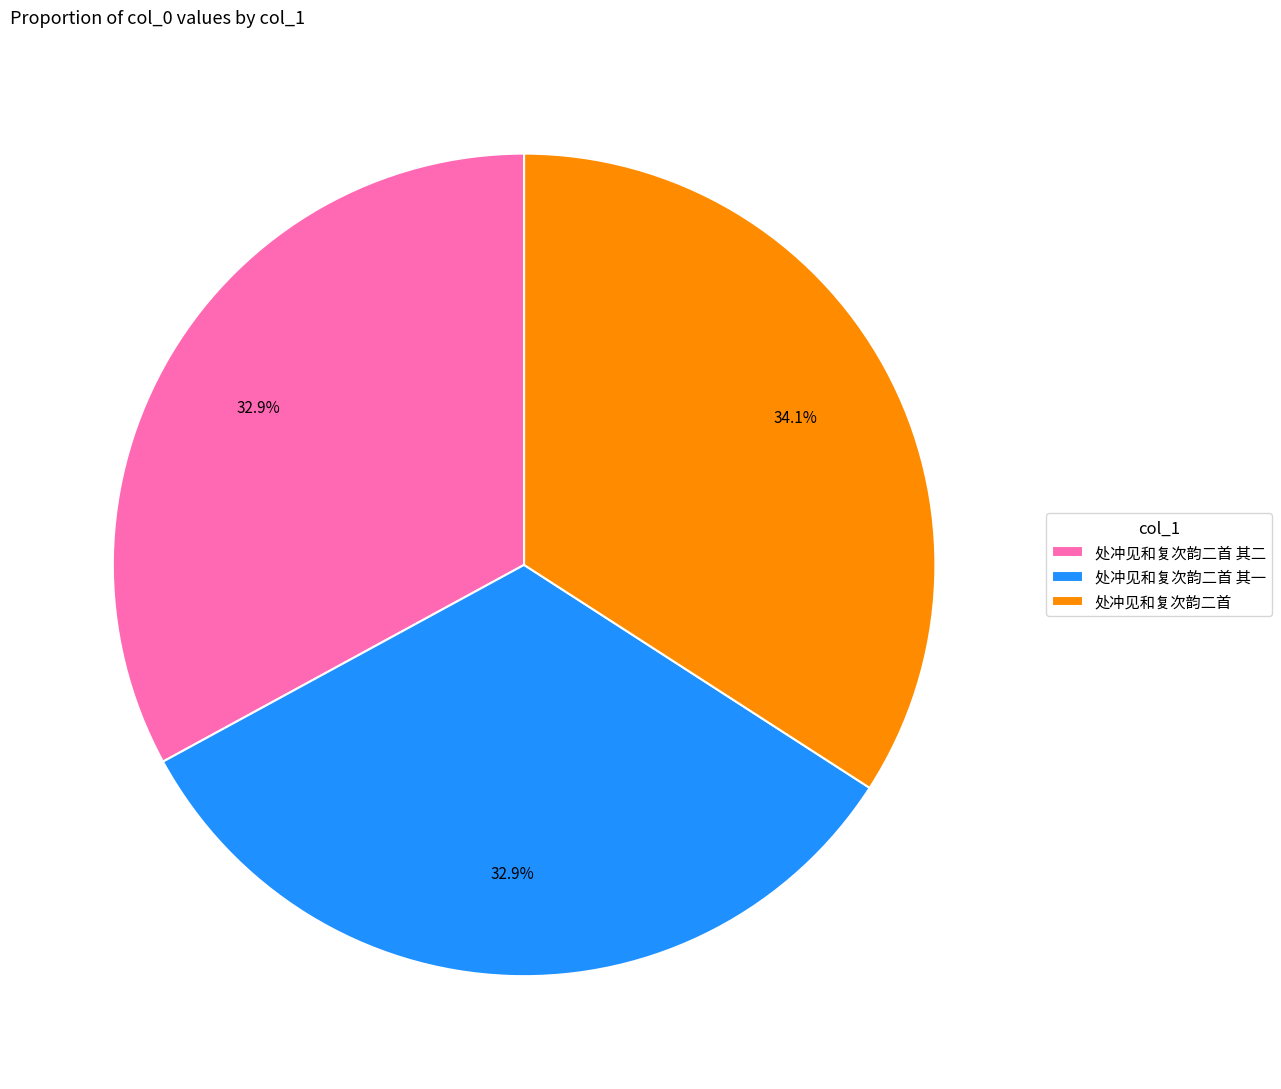

To the nearest percent, what is the difference between the largest and smallest slice percentages?

1%